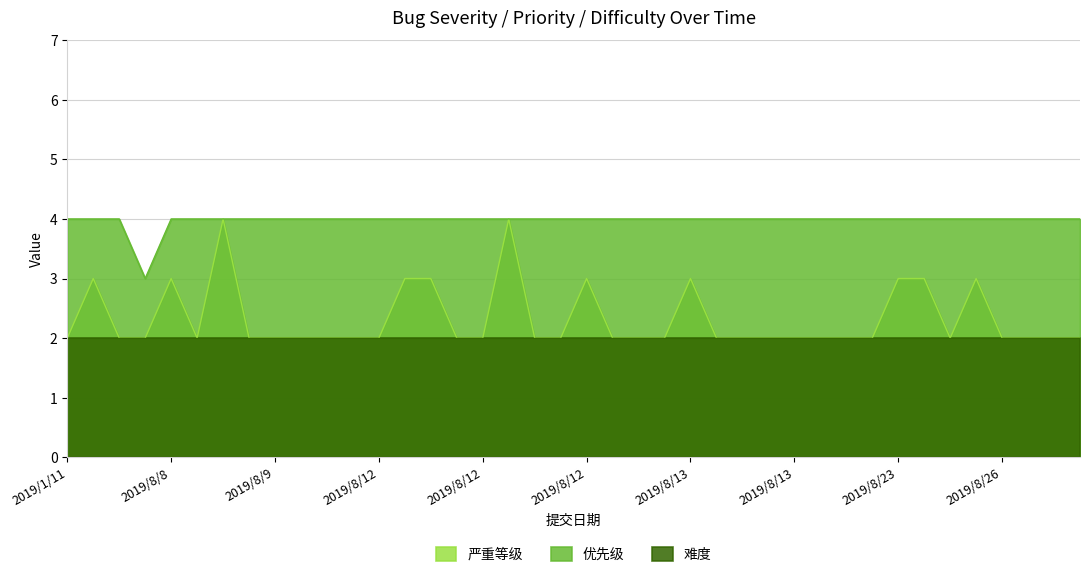

How many interior local valleys does the 严重等级 series have?

2